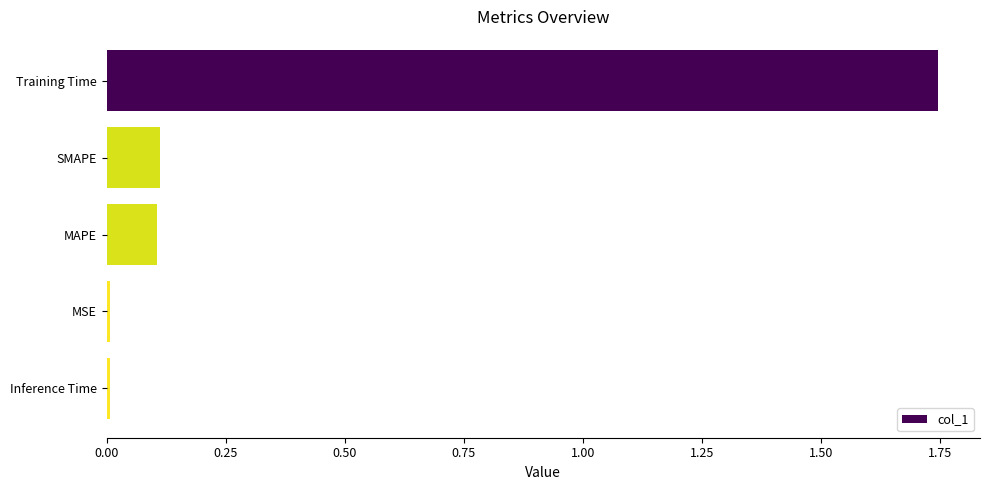

At which category does the chart reach its peak across all series?

Training Time